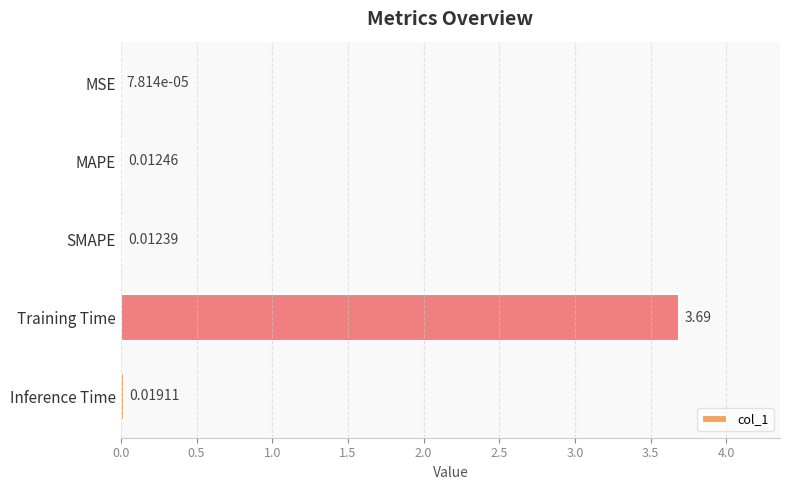

Which has a higher value, SMAPE or MSE?

SMAPE